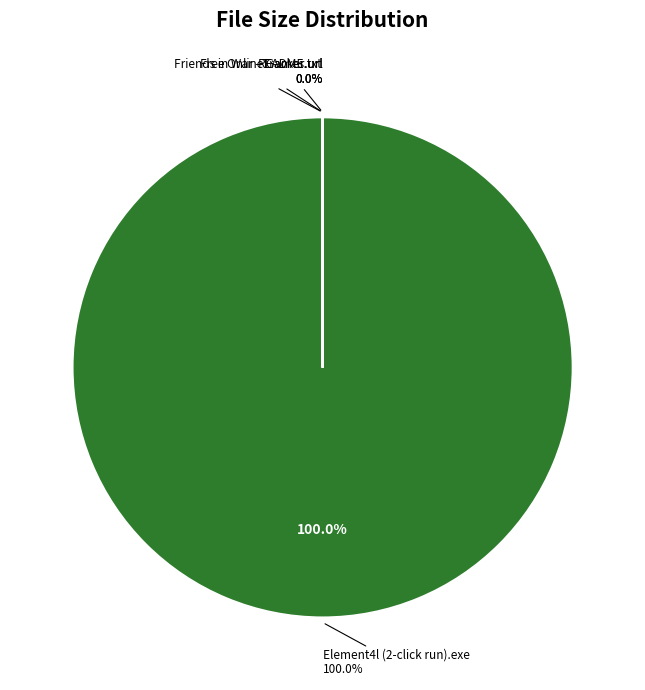

Do README.txt and Element4l (2-click run).exe together represent more than half of the pie?

Yes